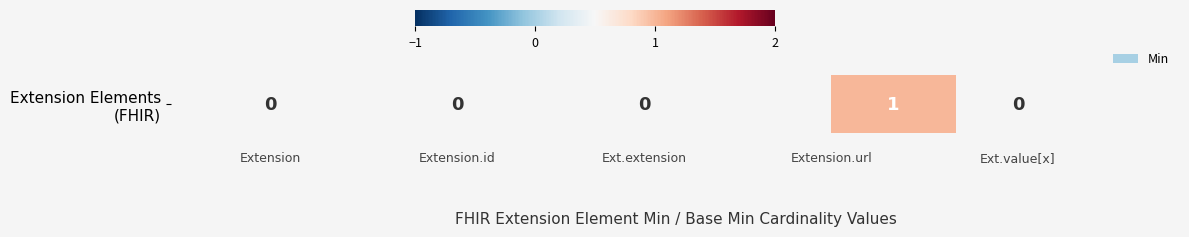

How many data points are above 0?

1